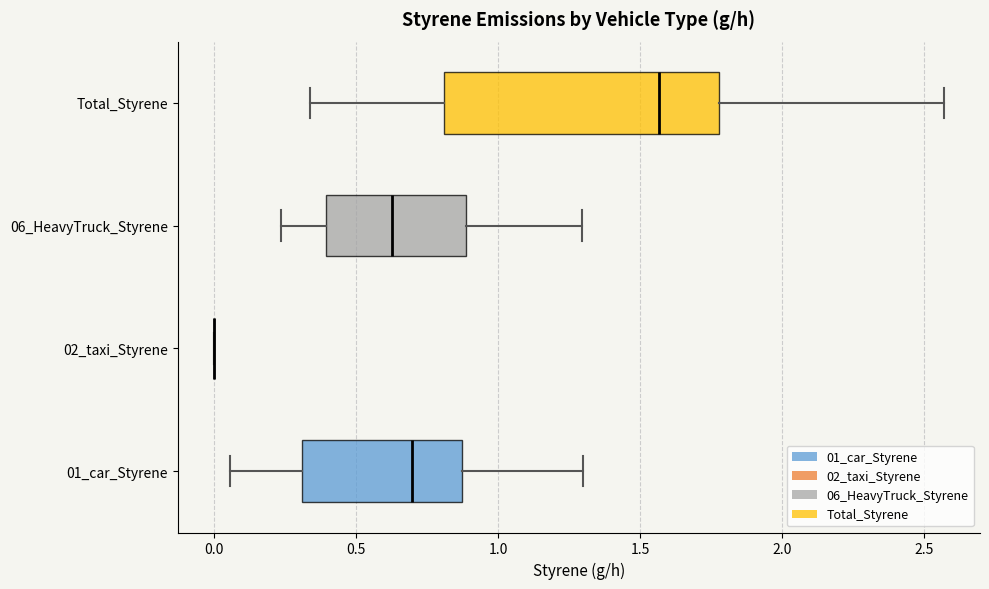

Reading bottom to top, transcribe this box plot: for each box, give where its median line is, the range the box spans, and where its two whiskers end, as read against the x-axis. The values are not printed on the chart, so give them approximately, as read against the axis.

01_car_Styrene: median 0.70, box 0.30 to 0.85, whiskers 0.05 to 1.30
02_taxi_Styrene: box collapsed to a line at 0.00, whiskers 0.00 to 0.00
06_HeavyTruck_Styrene: median 0.65, box 0.40 to 0.90, whiskers 0.25 to 1.30
Total_Styrene: median 1.55, box 0.80 to 1.80, whiskers 0.35 to 2.55